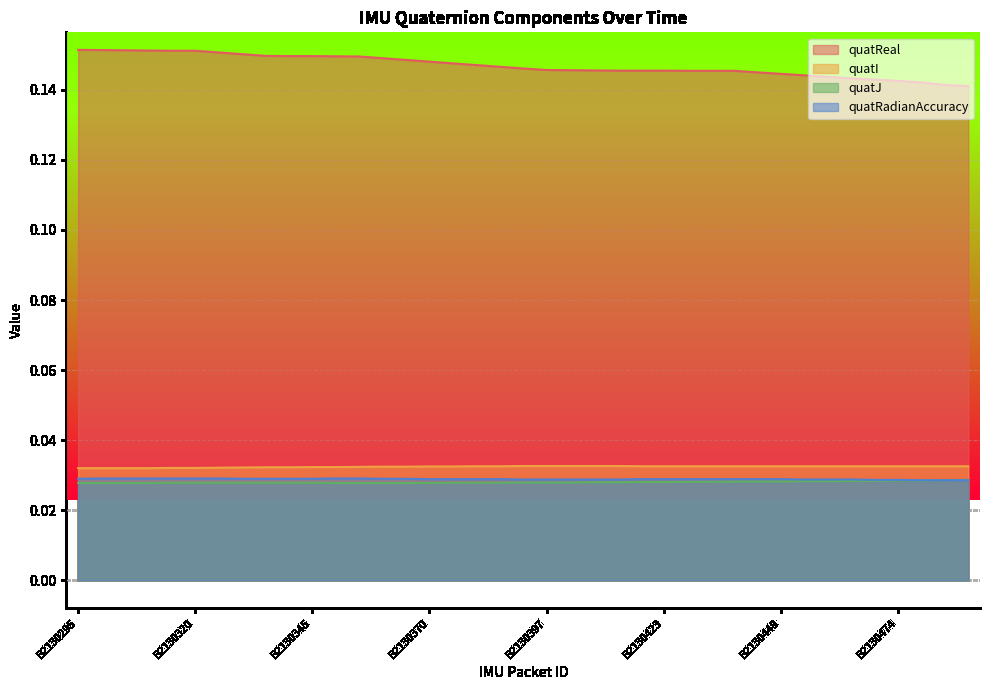

The quatJ series shows 0.0 at B2130444. True or false?

False